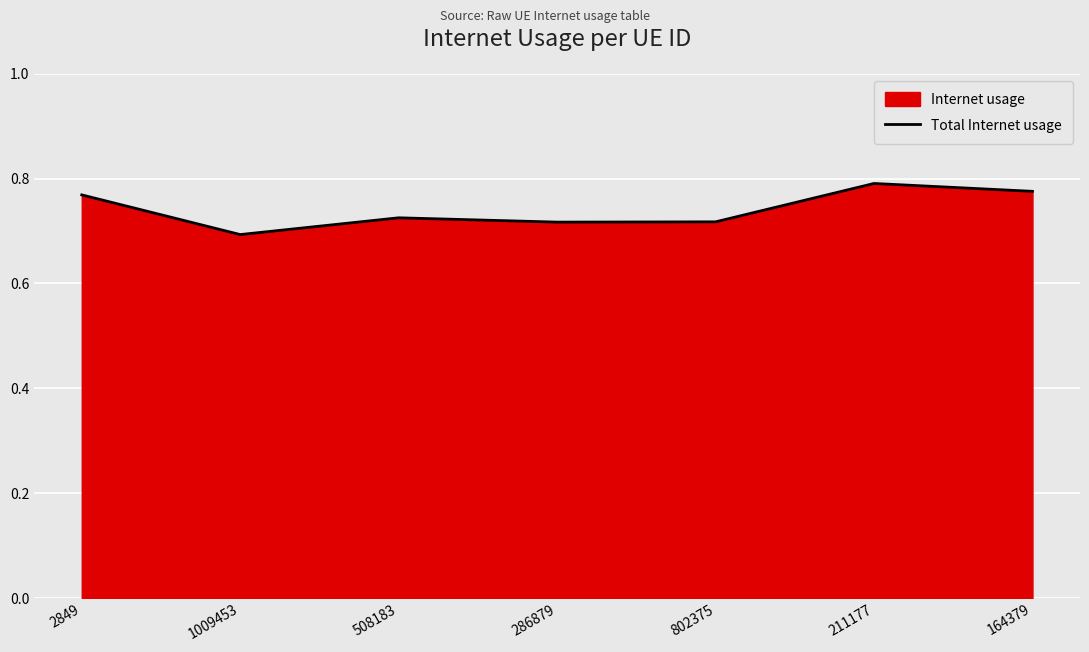

List the labels in order of value, smallest first.

1009453, 286879, 802375, 508183, 2849, 164379, 211177